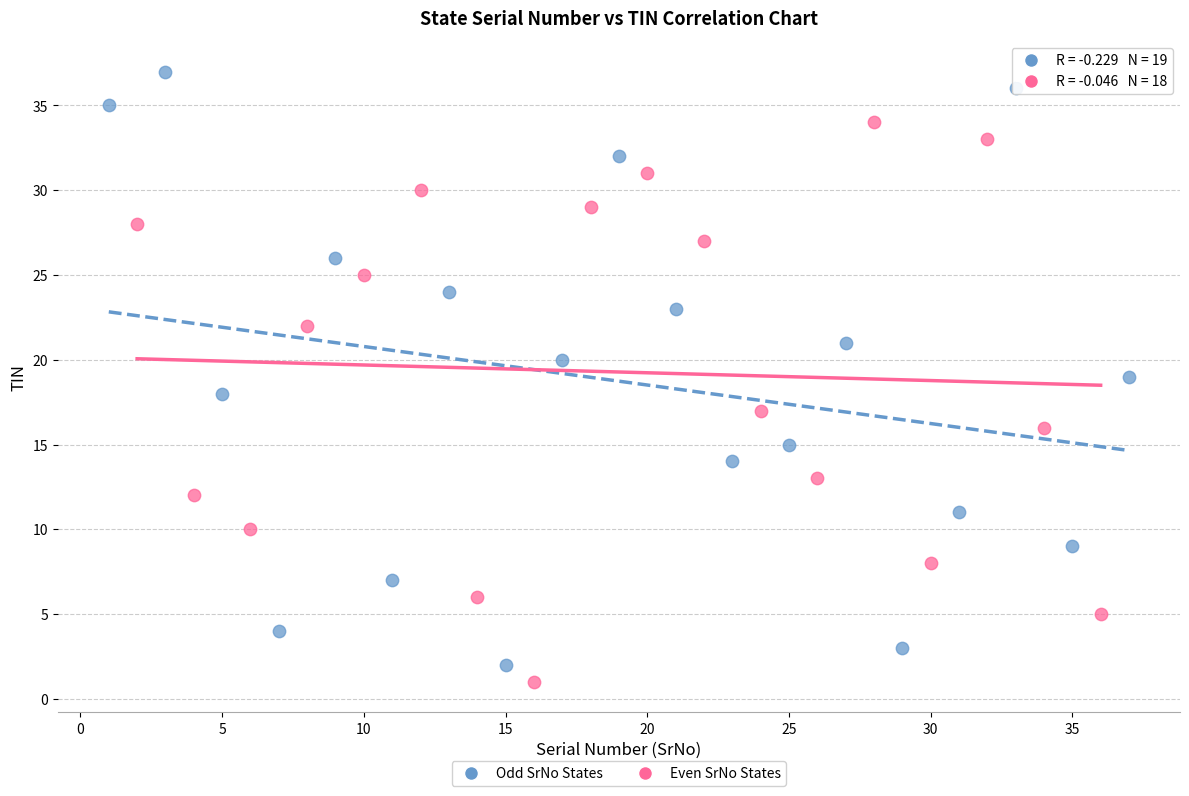

Which series contains the highest Y value?

Odd SrNo States